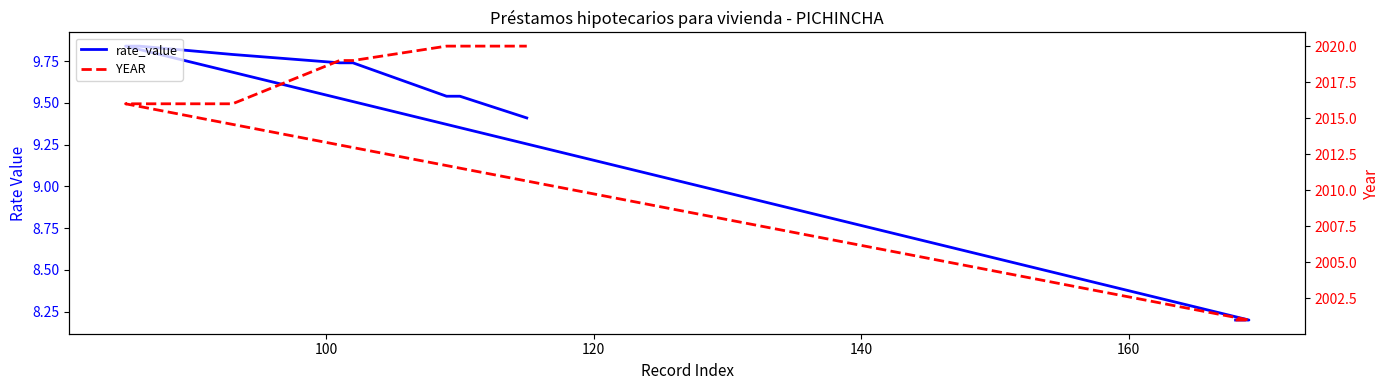

Which series has the largest total across all categories?

YEAR